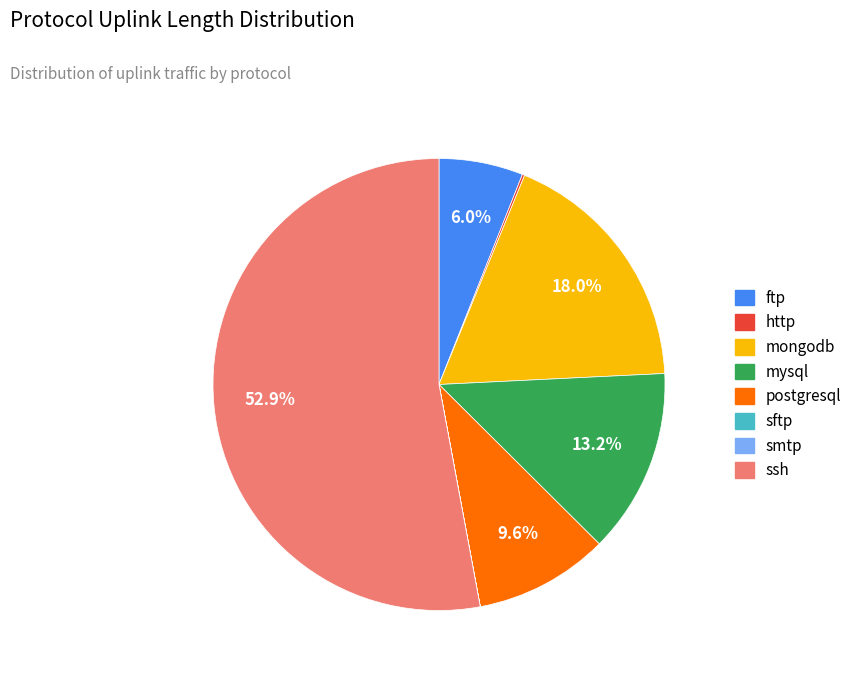

Which category accounts for the majority?

ssh